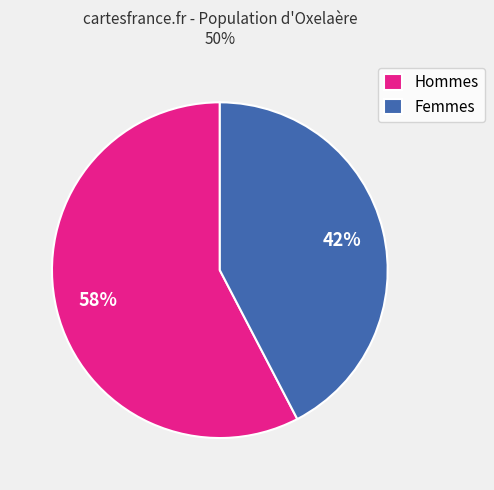

Do Hommes and Femmes together represent more than half of the pie?

Yes